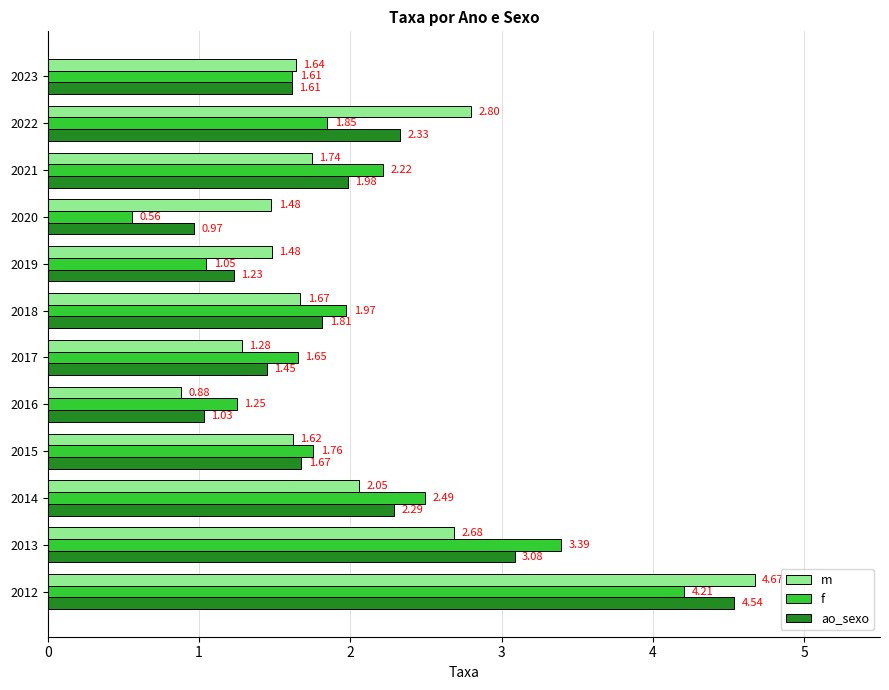

What are all the series names shown in the legend?

m, f, ao_sexo